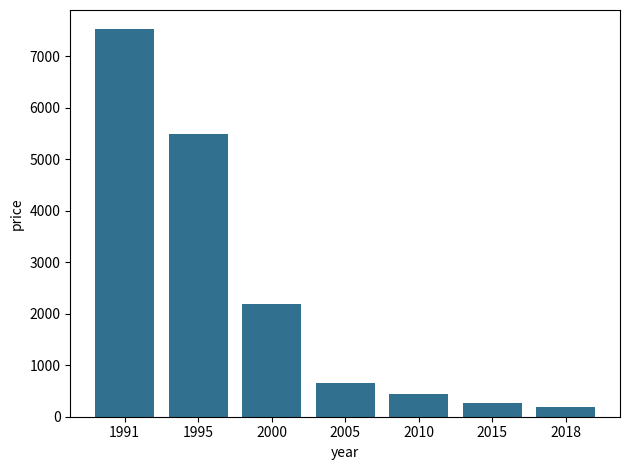

Read the value at 2000.

2198